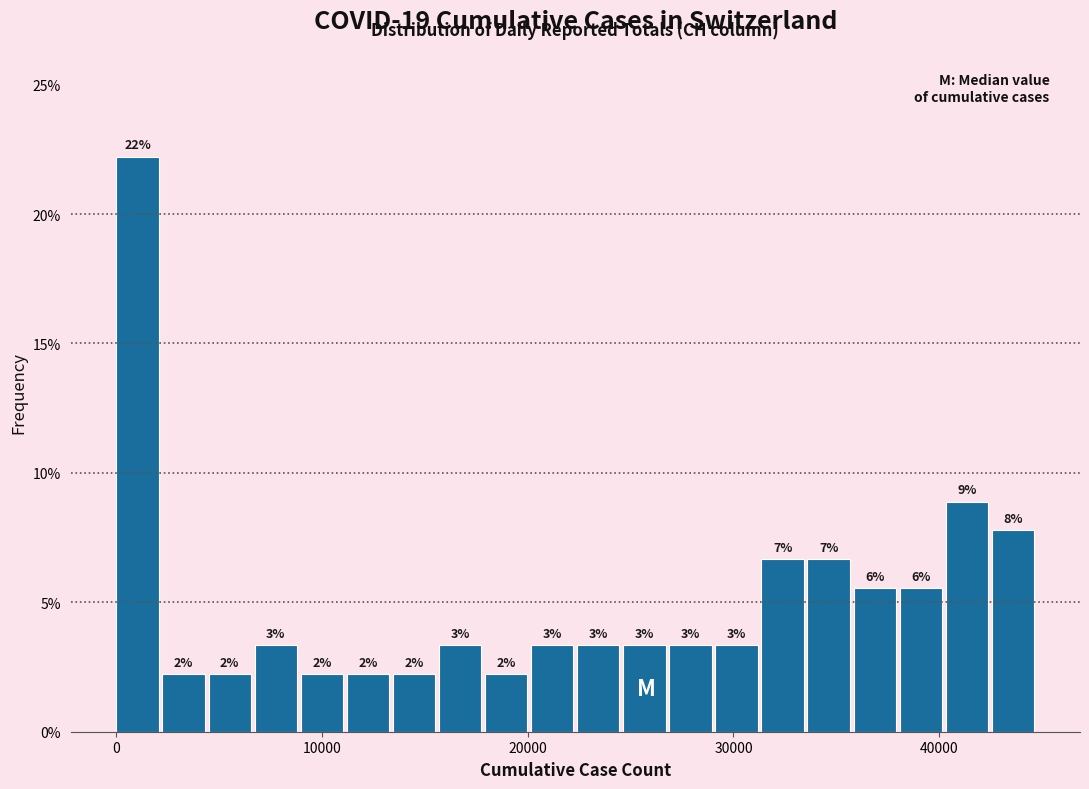

Read against the x-axis, roughly where is the centre of the tallest bar?

1000